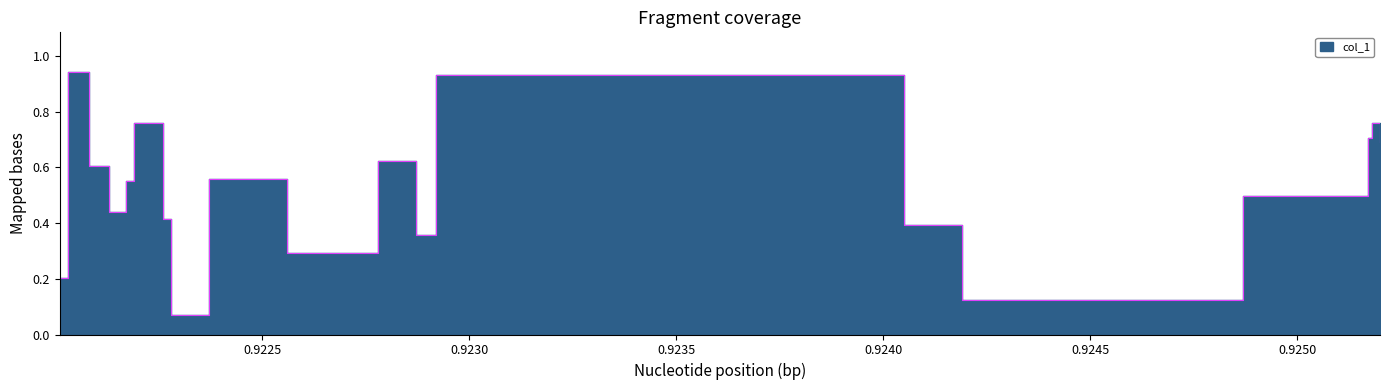

List the labels in order of value, smallest first.

0.92228000164032, 0.92418999671936, 0.922009992599487, 0.922030001878738, 0.922559994459152, 0.922869998216629, 0.924049997329712, 0.922260010242462, 0.922129994630814, 0.92486999630928, 0.922170007228851, 0.922370004653931, 0.922079986333847, 0.922779995203018, 0.925199997425079, 0.925170004367828, 0.922189992666245, 0.925180006027222, 0.922920000553131, 0.922030007839203